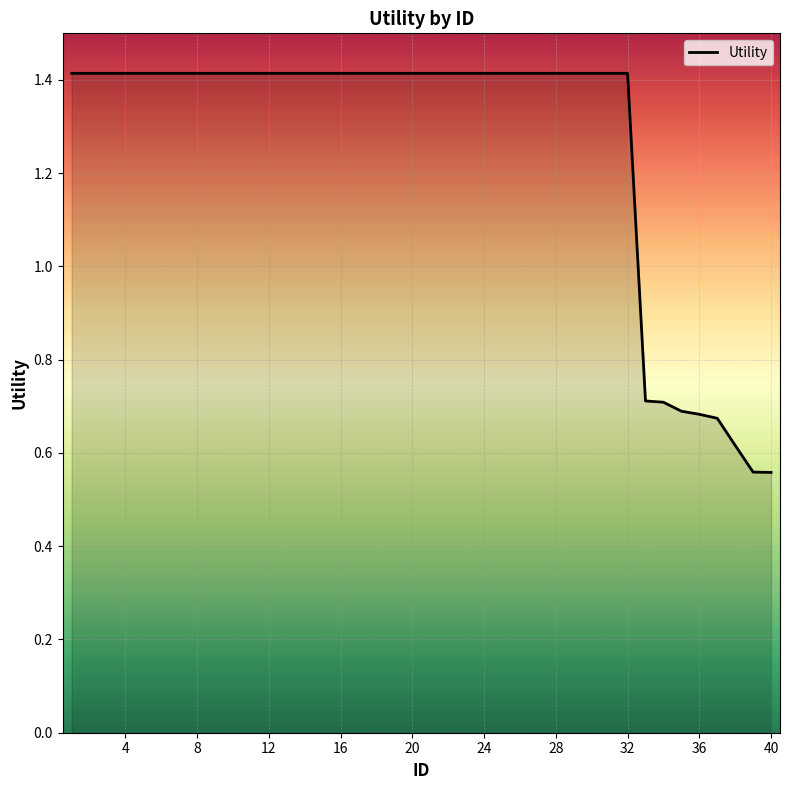

What is the difference between the maximum and minimum values?

0.9